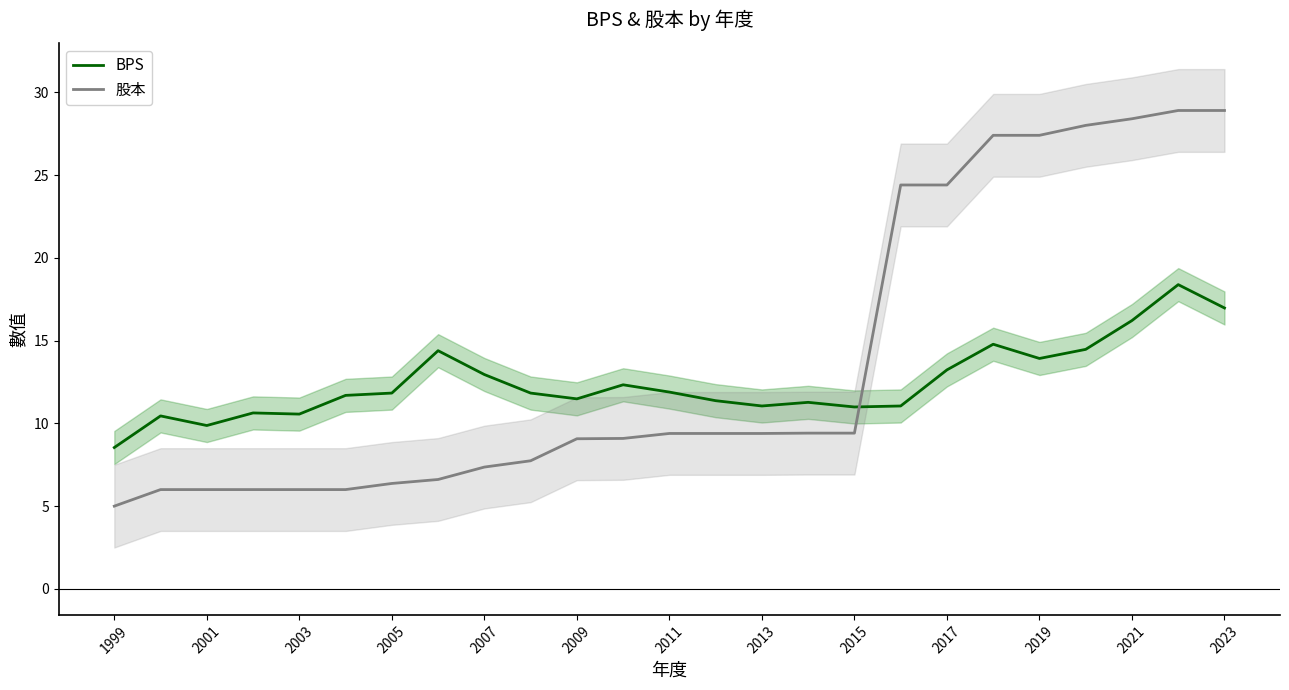

The 股本 series shows 45.9 at 2021. True or false?

False